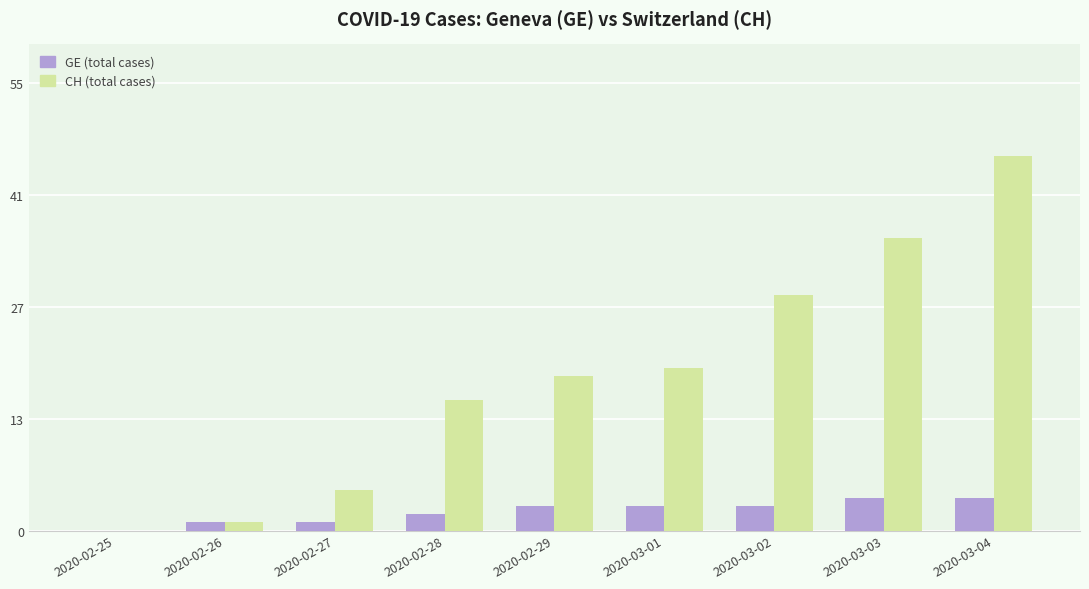

At 2020-02-25, list the series in order from smallest to largest.

GE (total cases), CH (total cases)